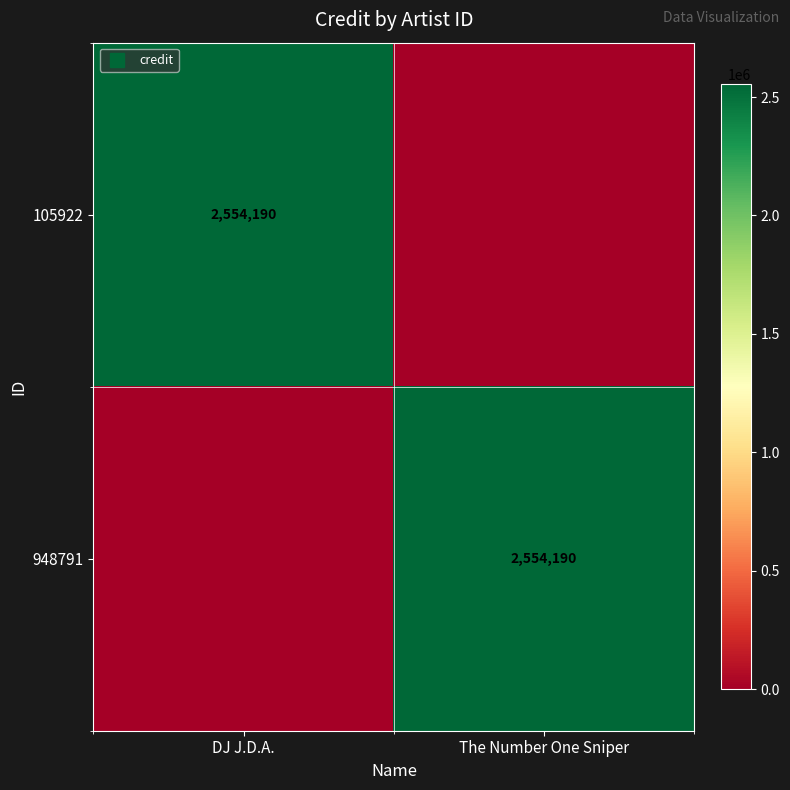

What is the sum of the 948791 values at DJ J.D.A. and The Number One Sniper?

2554190